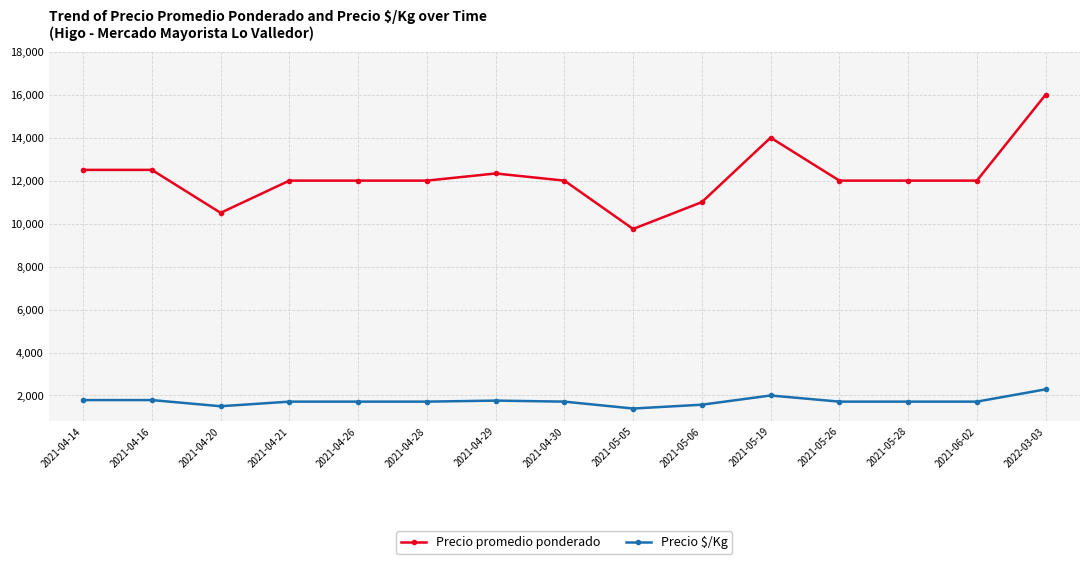

What is the maximum value shown in the chart?

16000